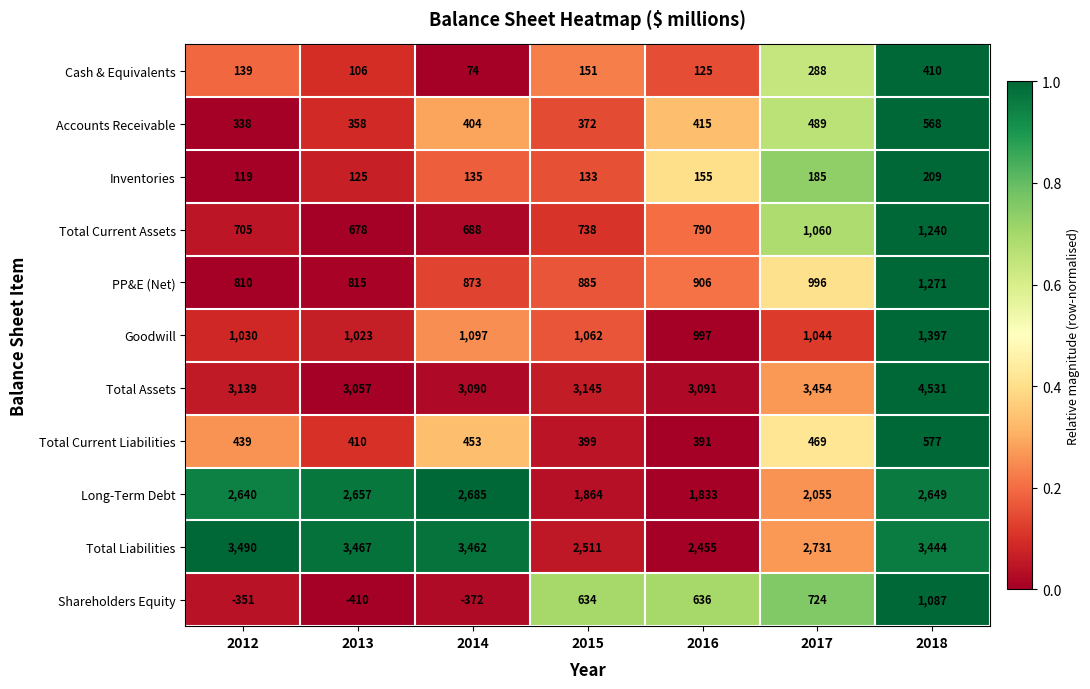

At which category is the sum across all series the highest?

2018